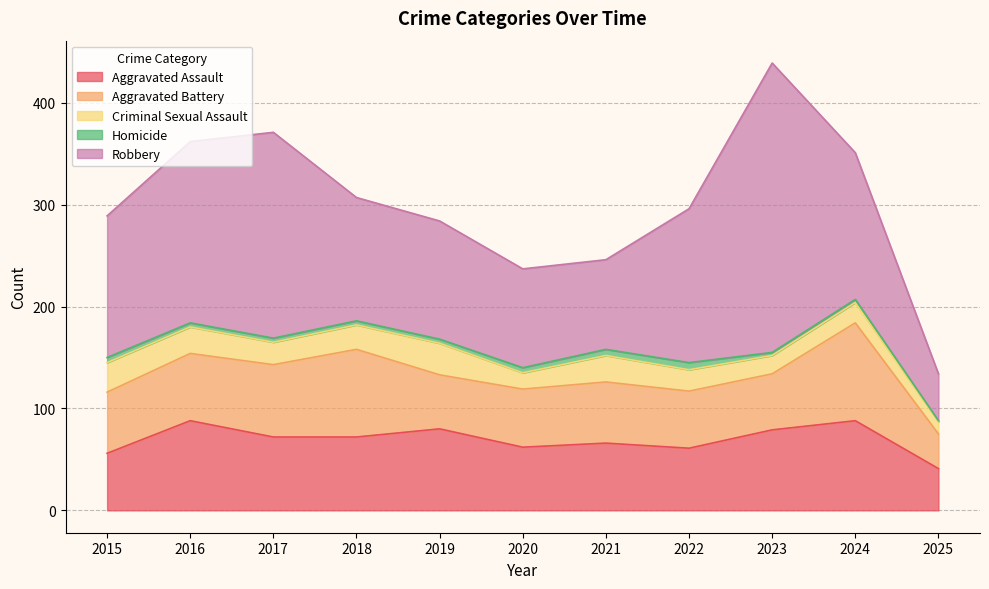

True or false: Aggravated Battery and Homicide cross at least once.

False